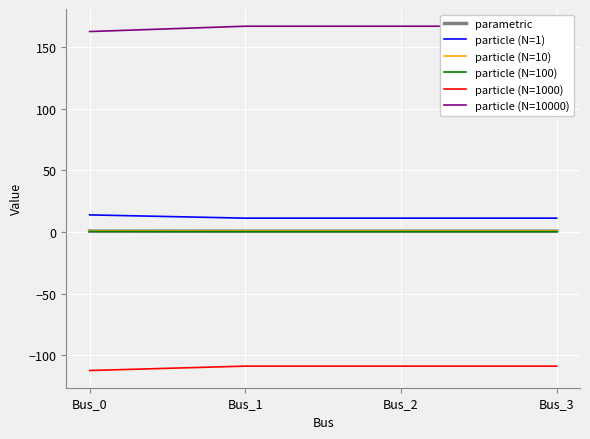

True or false: parametric has a value of 0.8 at Bus_0.

True